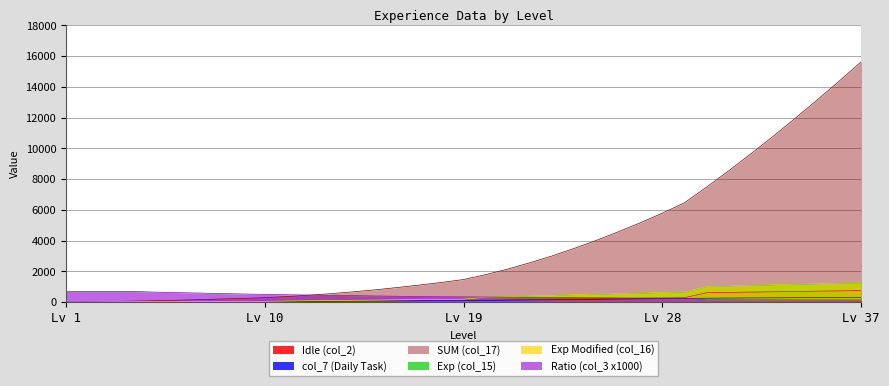

Reading right to left, extract all data points from this chart.

Idle (col_2): 750.0	730.3	710.6	691.0	671.3	651.6	631.9	612.2	288.8	271.5	254.2	237.0	219.7	202.4	185.1	167.8	150.5	133.2	125.4	117.6	109.8	102.0	94.2	86.4	78.6	70.8	63.0	55.2	50.4	45.6	40.8	36.0	31.2	26.4	21.6	16.8	12.0
col_7 (Daily Task): 313.0	304.0	296.0	288.0	280.0	272.0	263.0	255.0	241.0	226.0	212.0	197.0	183.0	169.0	154.0	140.0	125.0	111.0	105.0	98.0	92.0	85.0	79.0	72.0	66.0	59.0	53.0	46.0	42.0	38.0	34.0	30.0	26.0	22.0	18.0	14.0	10.0
SUM (col_17): 15630.0	14370.0	13140.0	11940.0	10770.0	9640.0	8540.0	7480.0	6460.0	5790.0	5160.0	4570.0	4010.0	3490.0	3000.0	2560.0	2150.0	1790.0	1470.0	1280.0	1110.0	950.0	800.0	670.0	550.0	450.0	360.0	290.0	240.0	200.0	160.0	120.0	90.0	60.0	40.0	20.0	10.0
Exp (col_15): 1263.0	1229.0	1197.0	1169.0	1131.0	1099.0	1060.0	1022.0	665.0	628.0	591.0	559.0	518.0	486.0	444.0	408.0	363.0	316.0	192.0	174.0	157.0	146.0	131.0	117.0	103.0	90.0	73.0	52.0	43.0	39.0	35.0	27.0	25.0	20.0	15.0	10.0	10.0
Exp Modified (col_16): 1260.0	1230.0	1200.0	1170.0	1130.0	1100.0	1060.0	1020.0	670.0	630.0	590.0	560.0	520.0	490.0	440.0	410.0	360.0	320.0	190.0	170.0	160.0	150.0	130.0	120.0	100.0	90.0	70.0	50.0	40.0	40.0	40.0	30.0	30.0	20.0	20.0	10.0	10.0
Ratio (col_3 x1000): 136.0	138.0	140.0	142.0	144.0	146.0	148.0	150.0	240.0	250.0	260.0	270.0	280.0	290.0	300.0	310.0	320.0	330.0	340.0	350.0	360.0	380.0	400.0	420.0	440.0	460.0	480.0	500.0	530.0	560.0	590.0	620.0	650.0	700.0	700.0	700.0	700.0